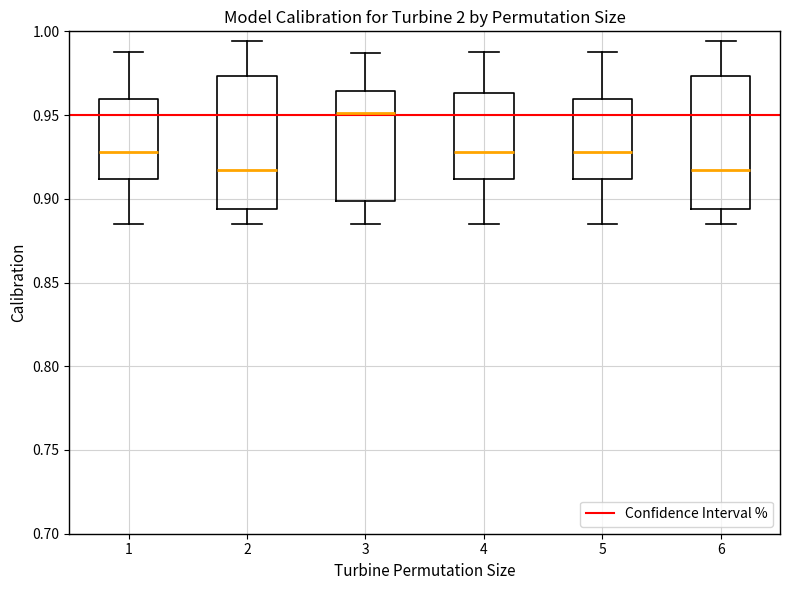

Reading left to right, transcribe this box plot: for each box, give where its median line is, the range the box spans, and where its two whiskers end, as read against the y-axis. The values are not printed on the chart, so give them approximately, as read against the axis.

1: median 0.930, box 0.910 to 0.960, whiskers 0.885 to 0.990
2: median 0.915, box 0.895 to 0.975, whiskers 0.885 to 0.995
3: median 0.950, box 0.900 to 0.965, whiskers 0.885 to 0.985
4: median 0.930, box 0.910 to 0.965, whiskers 0.885 to 0.990
5: median 0.930, box 0.910 to 0.960, whiskers 0.885 to 0.990
6: median 0.915, box 0.895 to 0.975, whiskers 0.885 to 0.995